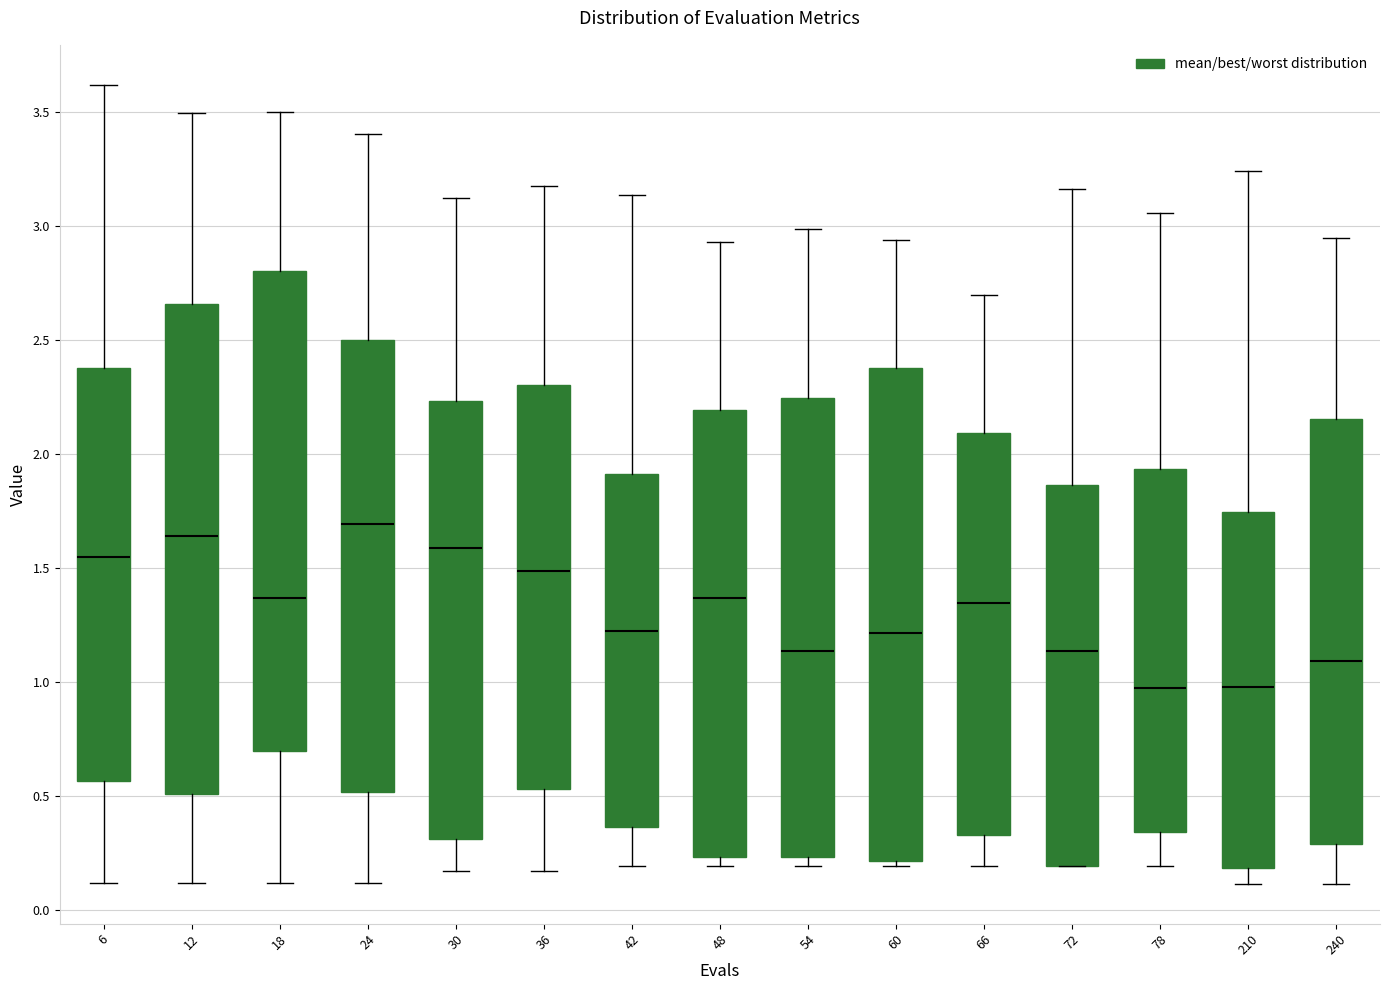

Reading left to right, transcribe this box plot: for each box, give where its median line is, the range the box spans, and where its two whiskers end, as read against the y-axis. The values are not printed on the chart, so give them approximately, as read against the axis.

6: median 1.55, box 0.55 to 2.40, whiskers 0.10 to 3.60
12: median 1.65, box 0.50 to 2.65, whiskers 0.10 to 3.50
18: median 1.35, box 0.70 to 2.80, whiskers 0.10 to 3.50
24: median 1.70, box 0.50 to 2.50, whiskers 0.10 to 3.40
30: median 1.60, box 0.30 to 2.25, whiskers 0.15 to 3.10
36: median 1.50, box 0.55 to 2.30, whiskers 0.15 to 3.15
42: median 1.20, box 0.35 to 1.90, whiskers 0.20 to 3.15
48: median 1.35, box 0.25 to 2.20, whiskers 0.20 to 2.95
54: median 1.15, box 0.25 to 2.25, whiskers 0.20 to 3.00
60: median 1.20, box 0.20 to 2.40, whiskers 0.20 (just below the box's lower edge) to 2.95
66: median 1.35, box 0.35 to 2.10, whiskers 0.20 to 2.70
72: median 1.15, box 0.20 to 1.85, whiskers 0.20 to 3.15
78: median 0.95, box 0.35 to 1.95, whiskers 0.20 to 3.05
210: median 1.00, box 0.20 to 1.75, whiskers 0.10 to 3.25
240: median 1.10, box 0.30 to 2.15, whiskers 0.10 to 2.95